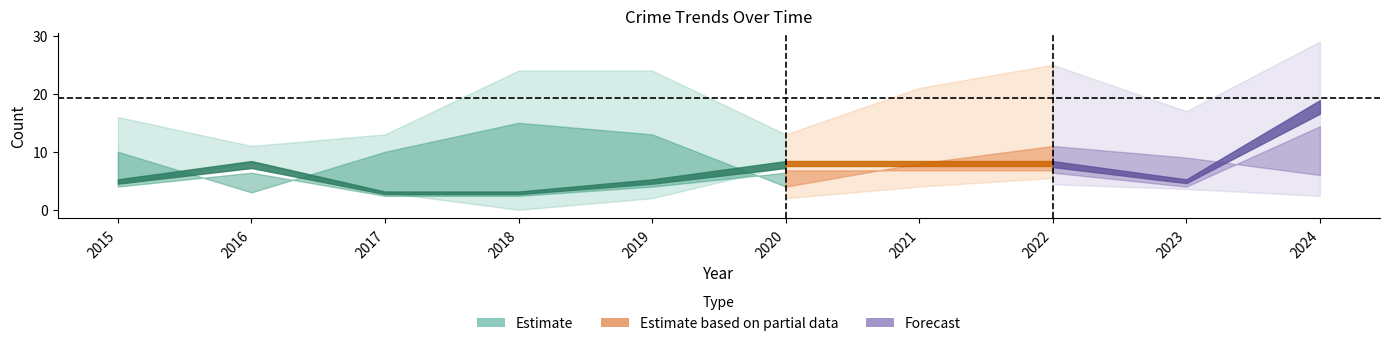

At which label is Robbery closest to 10?

2016